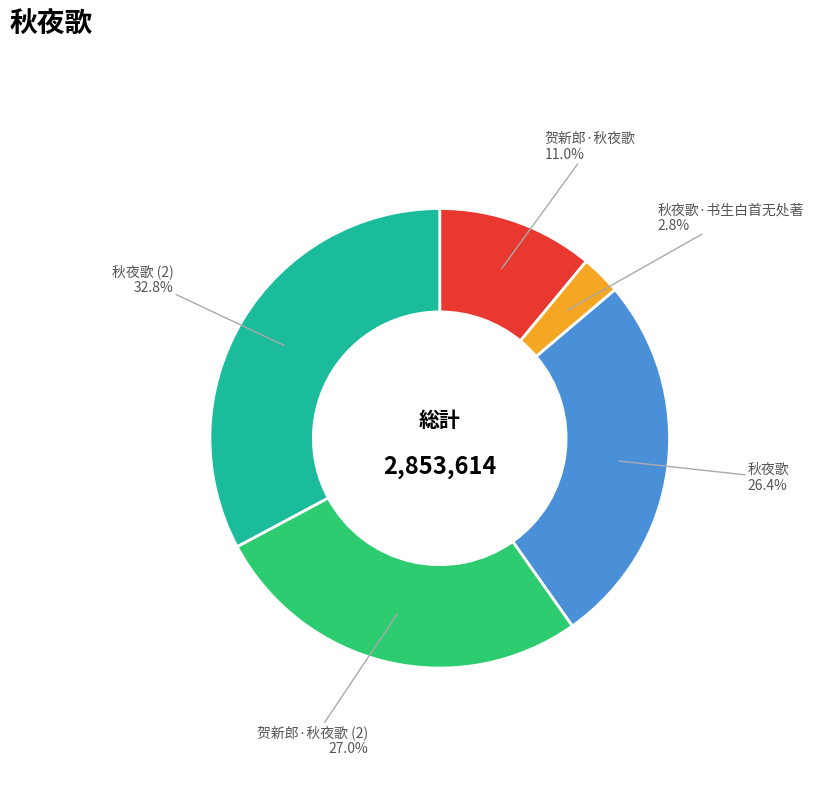

Which category has the biggest portion of the pie?

秋夜歌 (2)